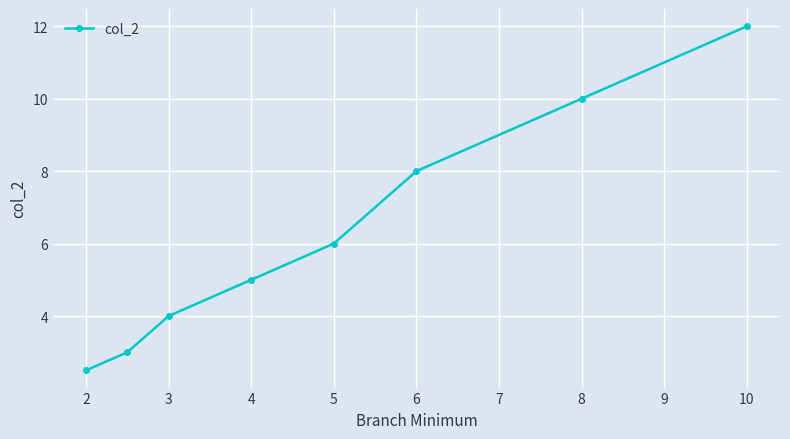

Reading left to right, list all the values displayed in this chart.

2.5	3.0	4.0	5.0	6.0	8.0	10.0	12.0